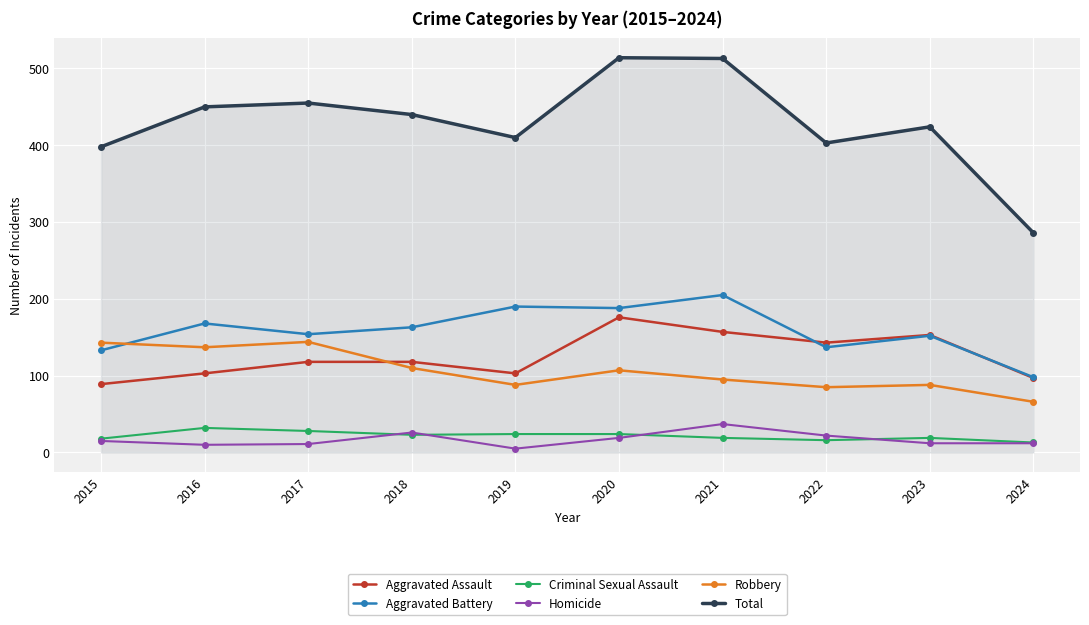

Which series changed the most between 2019 and 2020?

Total